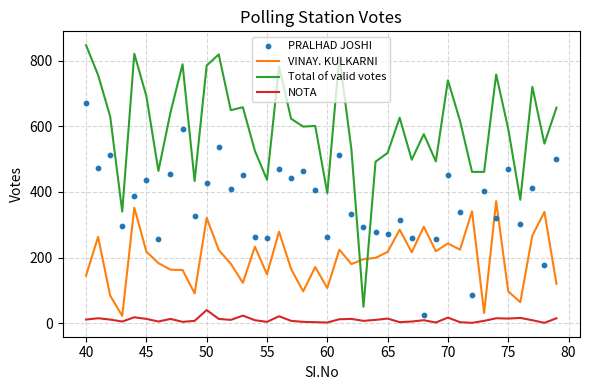

Which series contains the highest Y value?

Total of valid votes